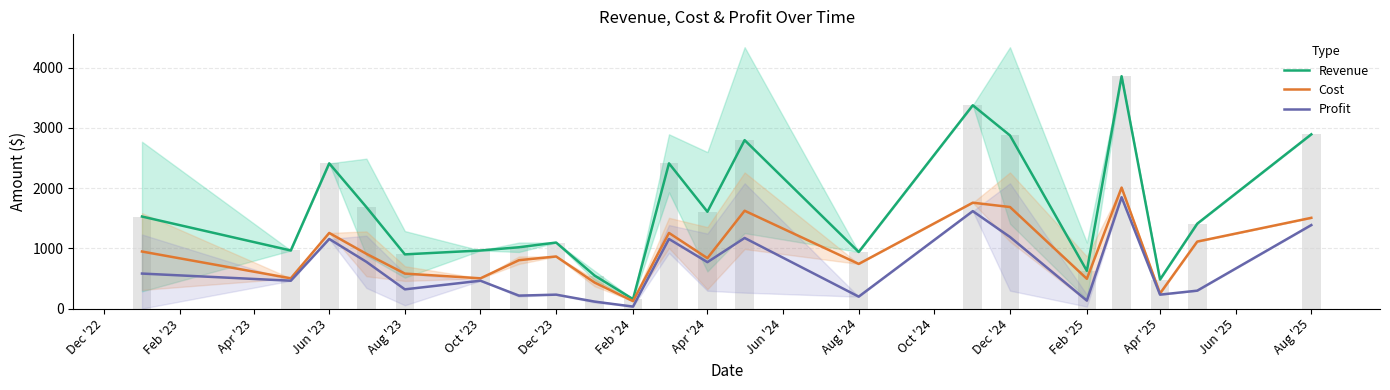

The Cost series shows 502.3 at Oct '23. True or false?

True